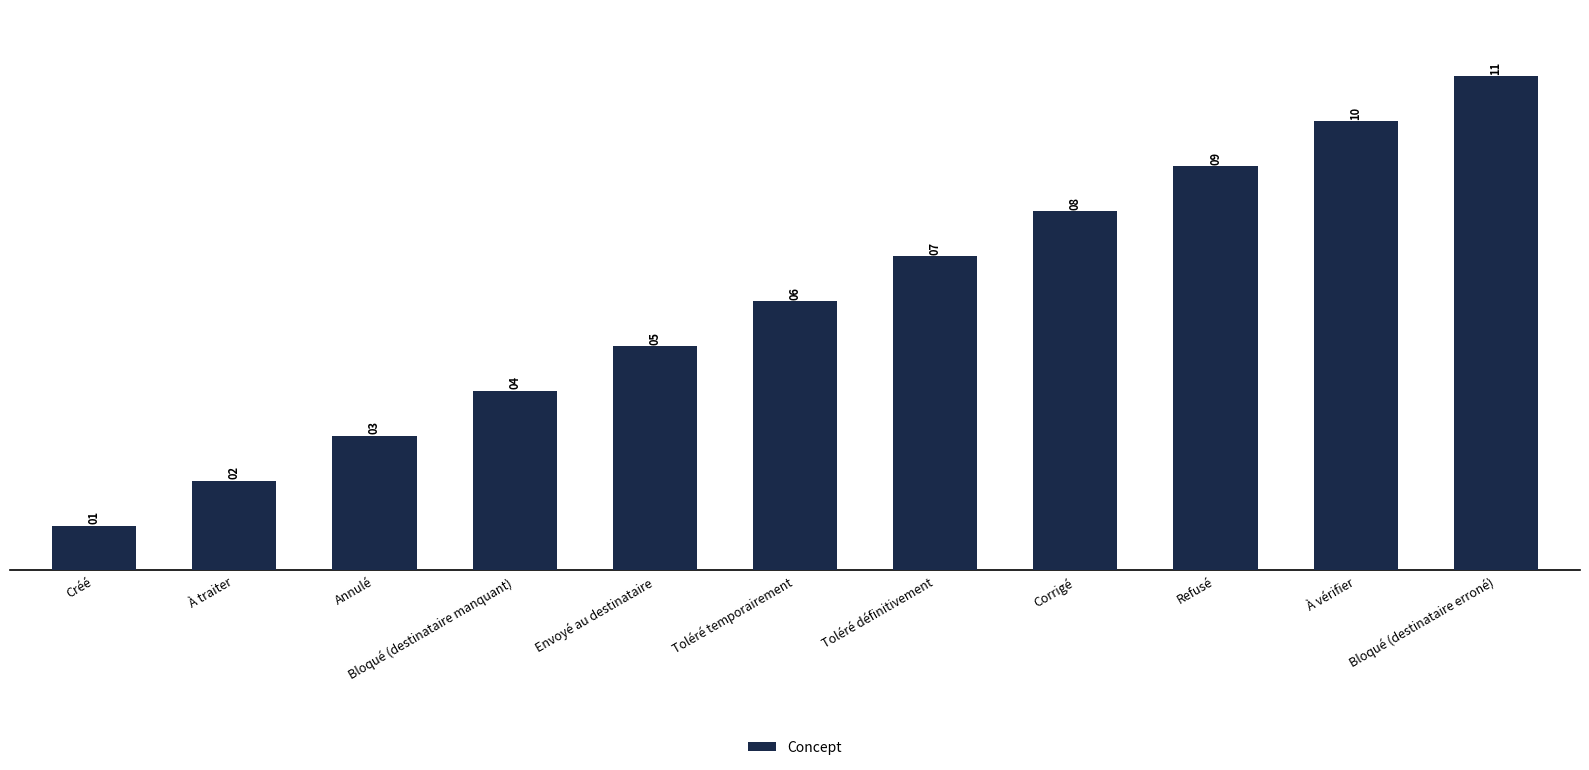

Reading left to right, what are all the values shown in this chart?

Créé=1	À traiter=2	Annulé=3	Bloqué (destinataire manquant)=4	Envoyé au destinataire=5	Toléré temporairement=6	Toléré définitivement=7	Corrigé=8	Refusé=9	À vérifier=10	Bloqué (destinataire erroné)=11